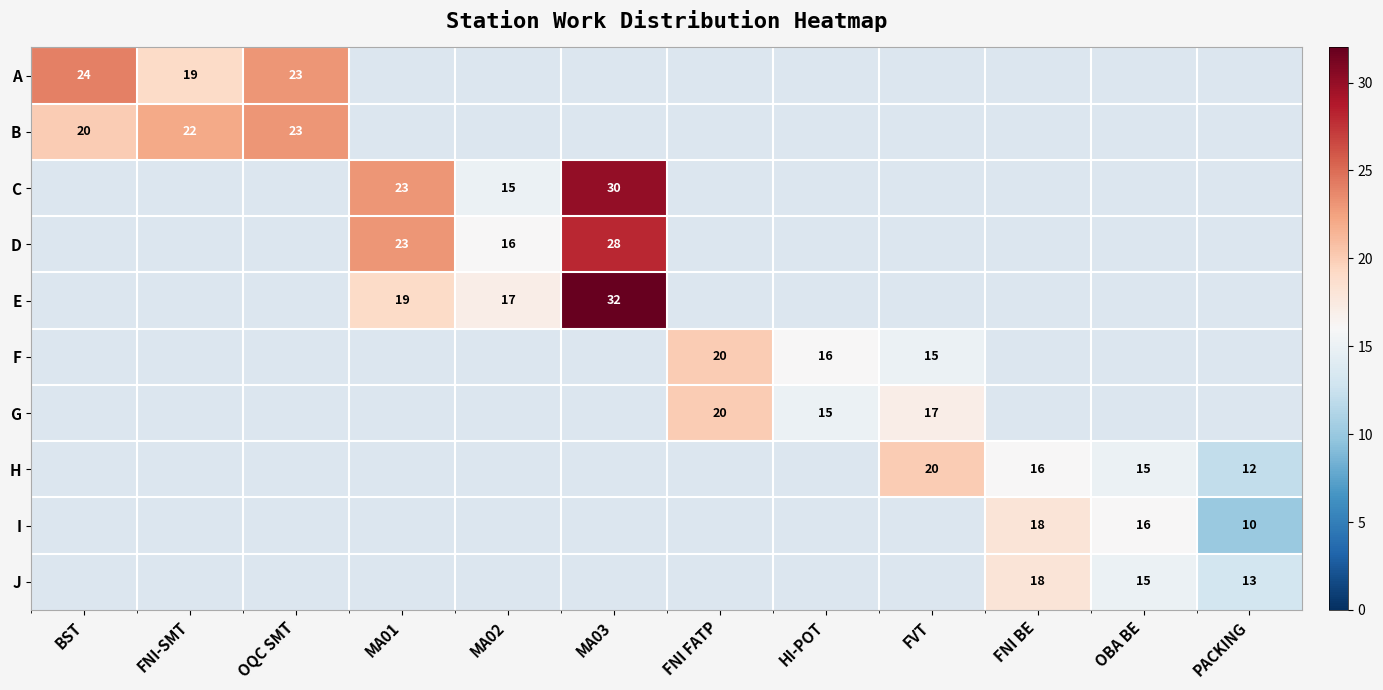

Between BST and FNI-SMT, which is larger?

BST